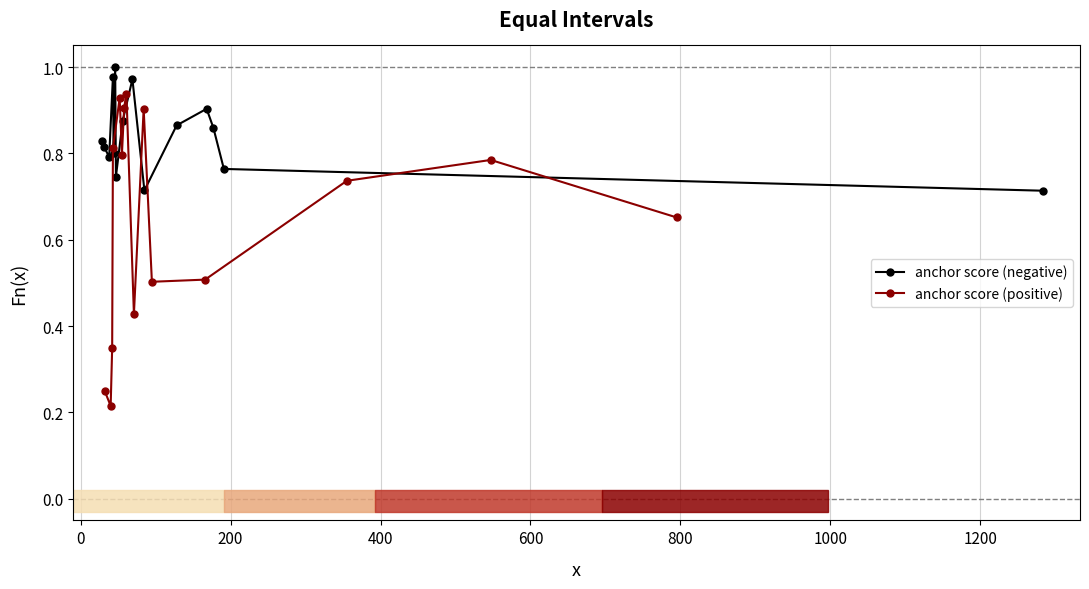

What are all the series names shown in the legend?

anchor score (negative), anchor score (positive)